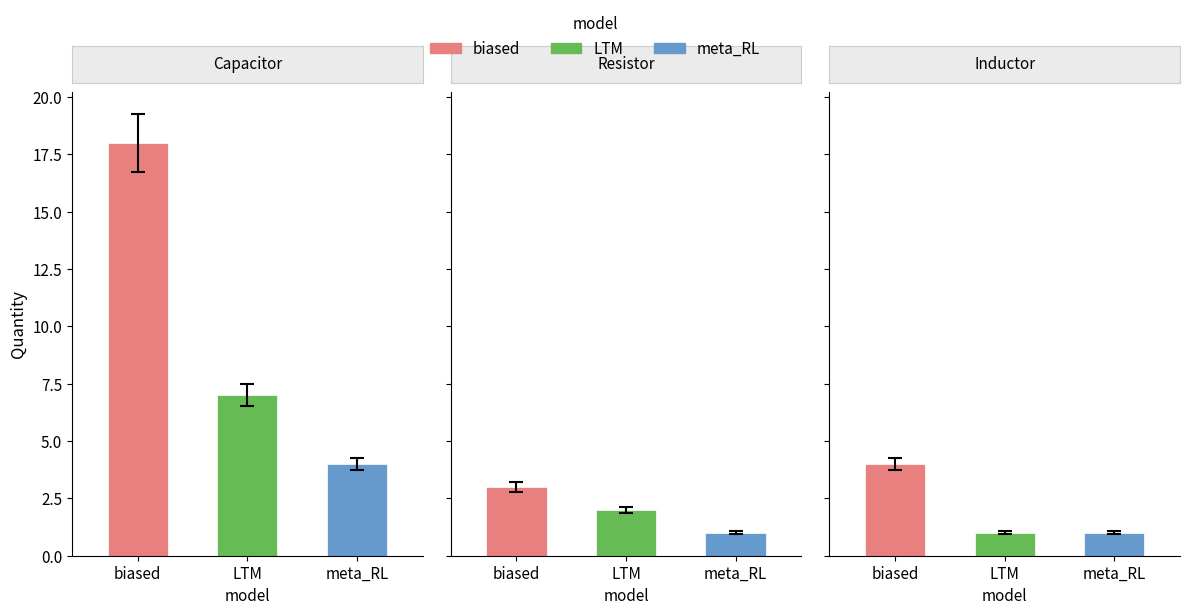

How many bars are there in each group?

3